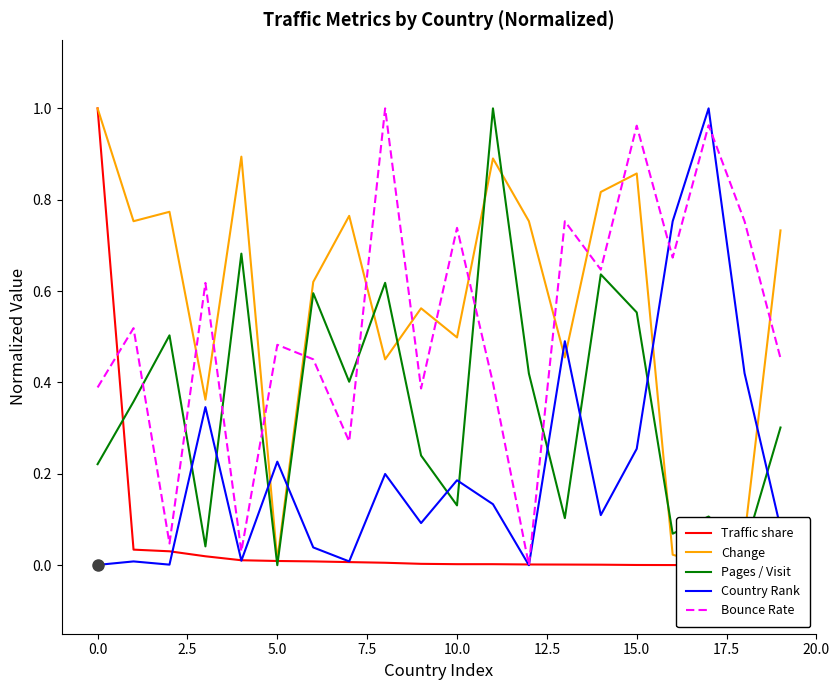

Which series ends up on top after the final intersection of Pages / Visit and Country Rank?

Pages / Visit